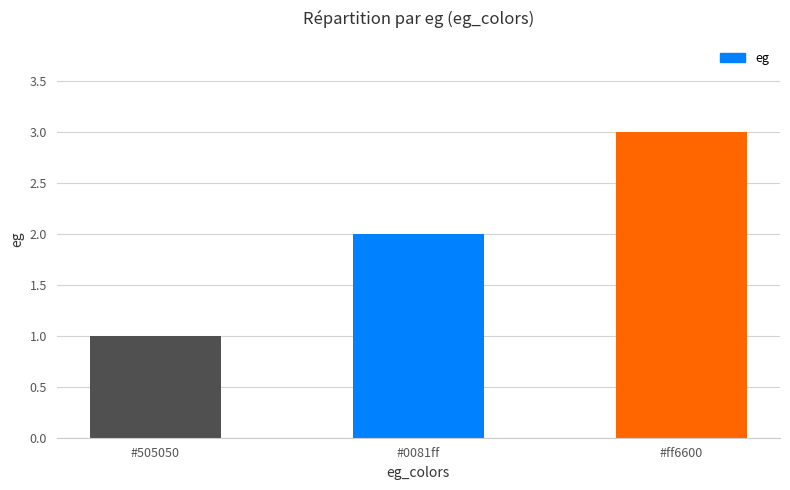

What is the difference between the maximum and minimum values?

2